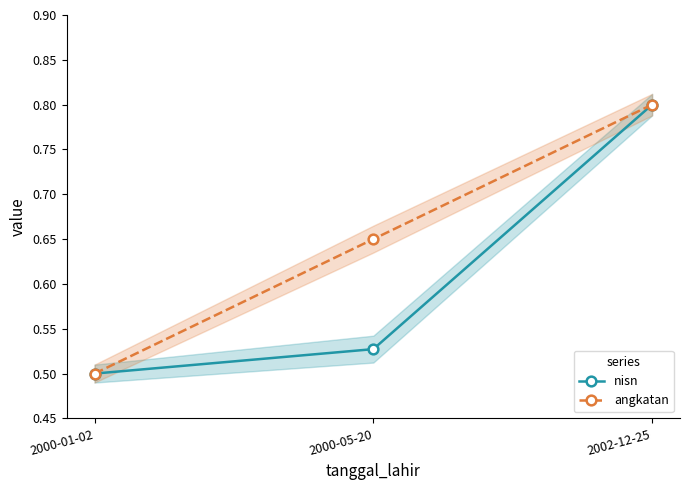

Is this an area chart (filled region under the line)?

No